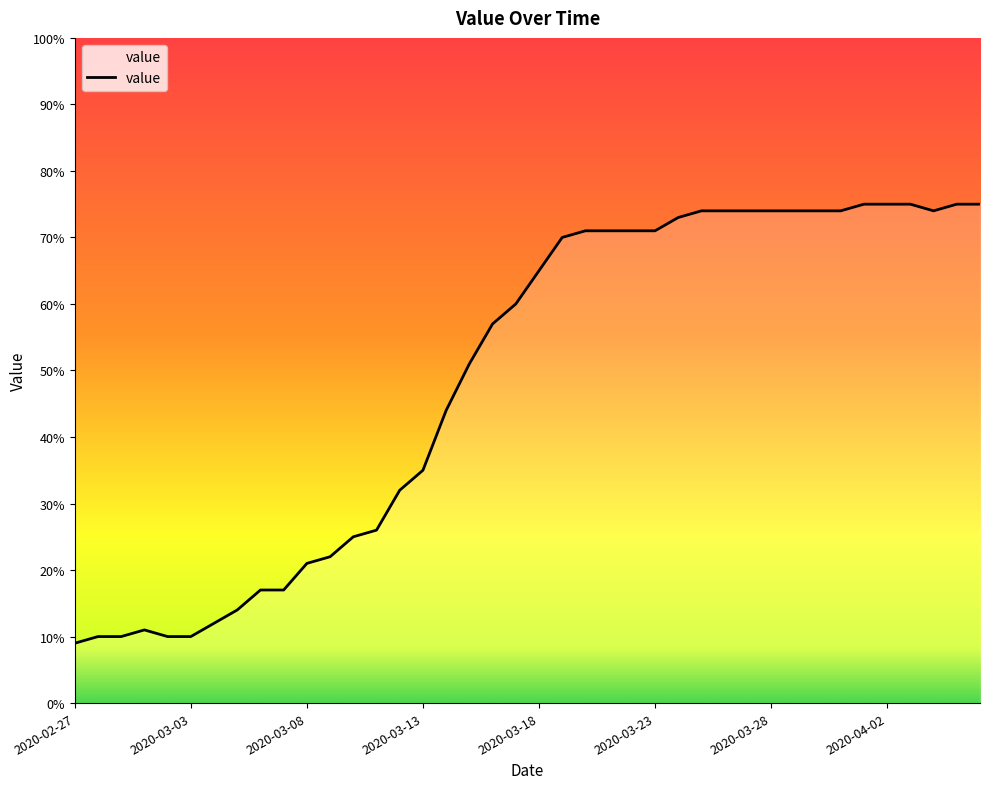

What is the difference between the maximum and minimum values?

66